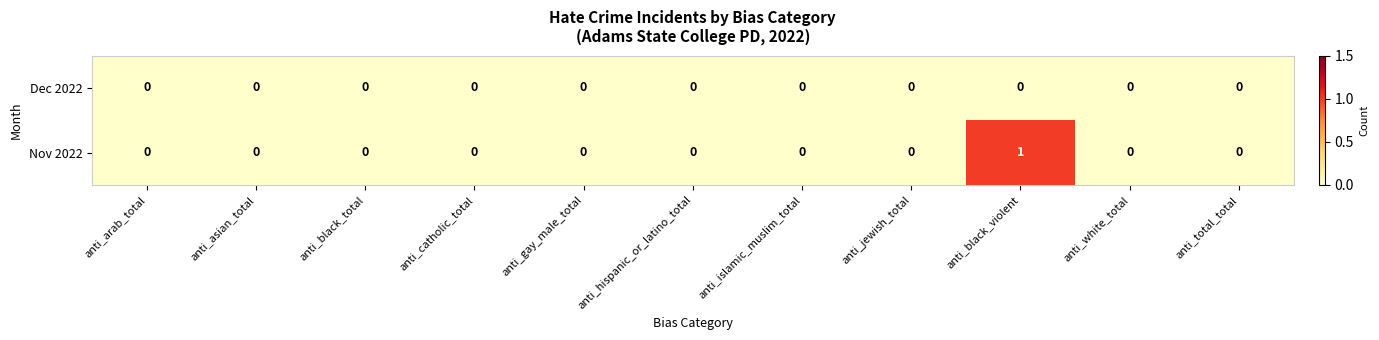

Reading right to left, transcribe all the data shown in this chart.

Dec 2022: 0	0	0	0	0	0	0	0	0	0	0
Nov 2022: 0	0	1	0	0	0	0	0	0	0	0